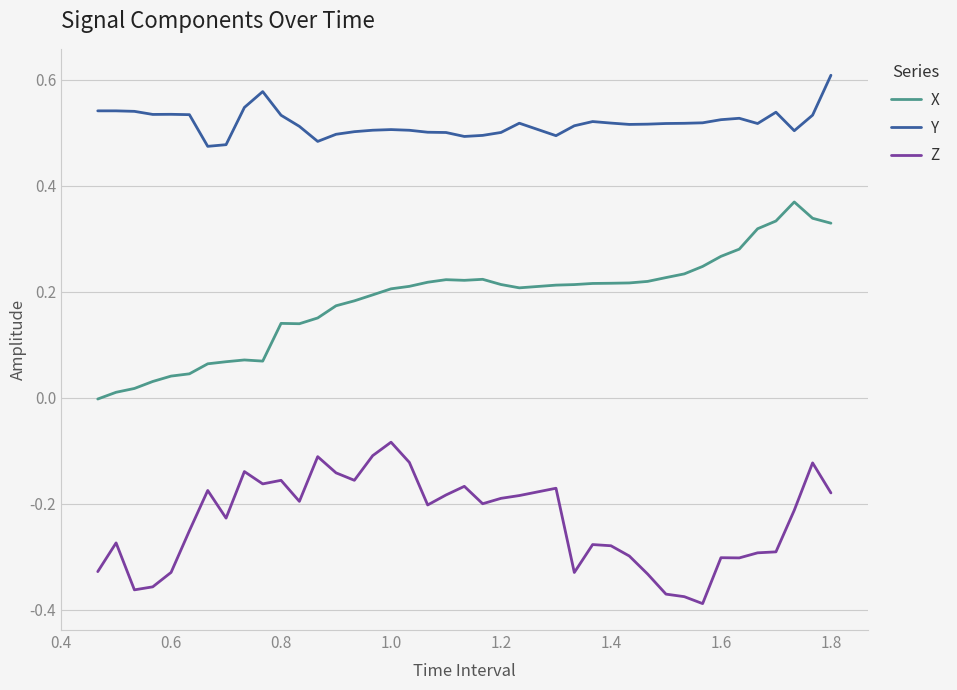

Which series has the largest total across all categories?

Y